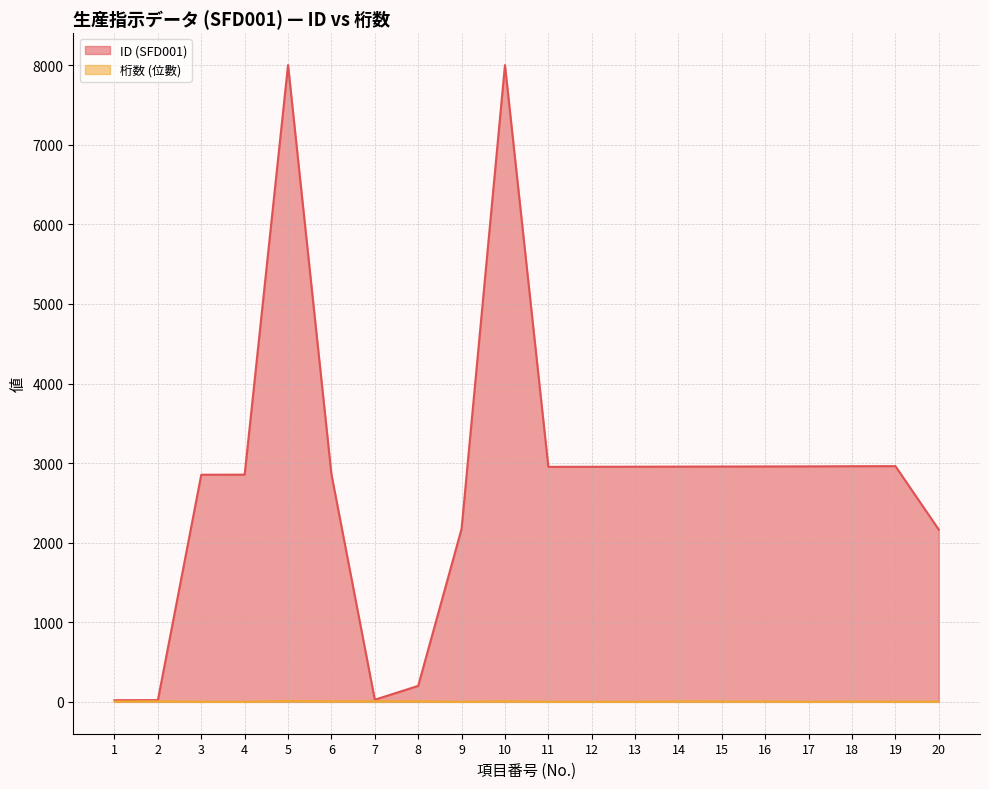

What is the total value across all series at 16?

2963